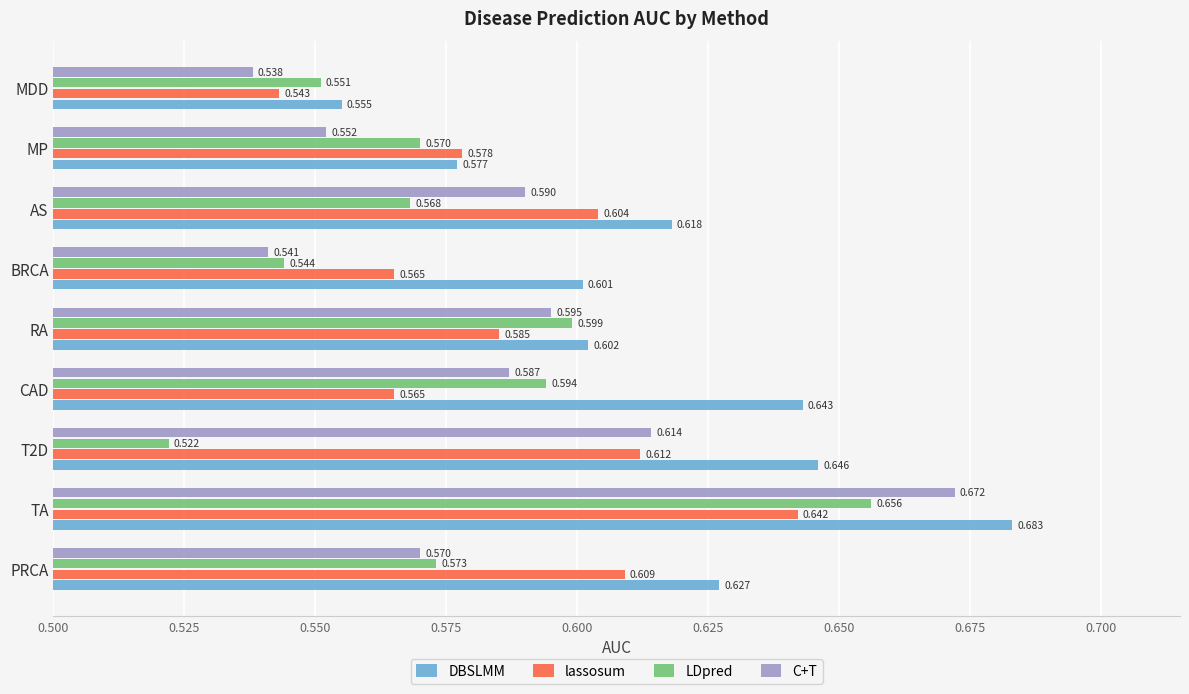

Which label corresponds to the largest value in the chart?

TA